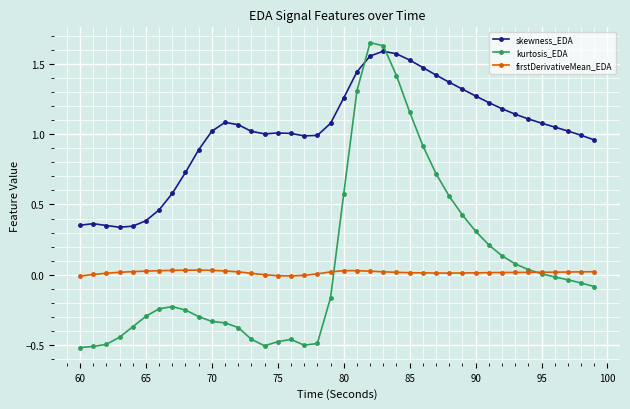

What are all the series names shown in the legend?

skewness_EDA, kurtosis_EDA, firstDerivativeMean_EDA